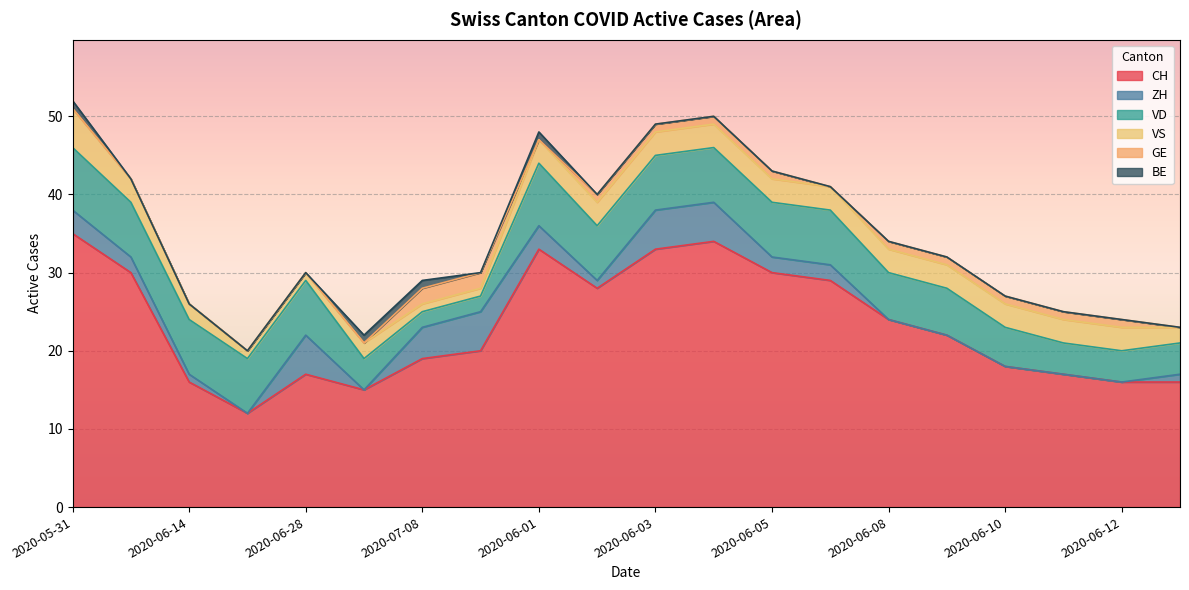

Which category has the highest value across all series?

2020-05-31